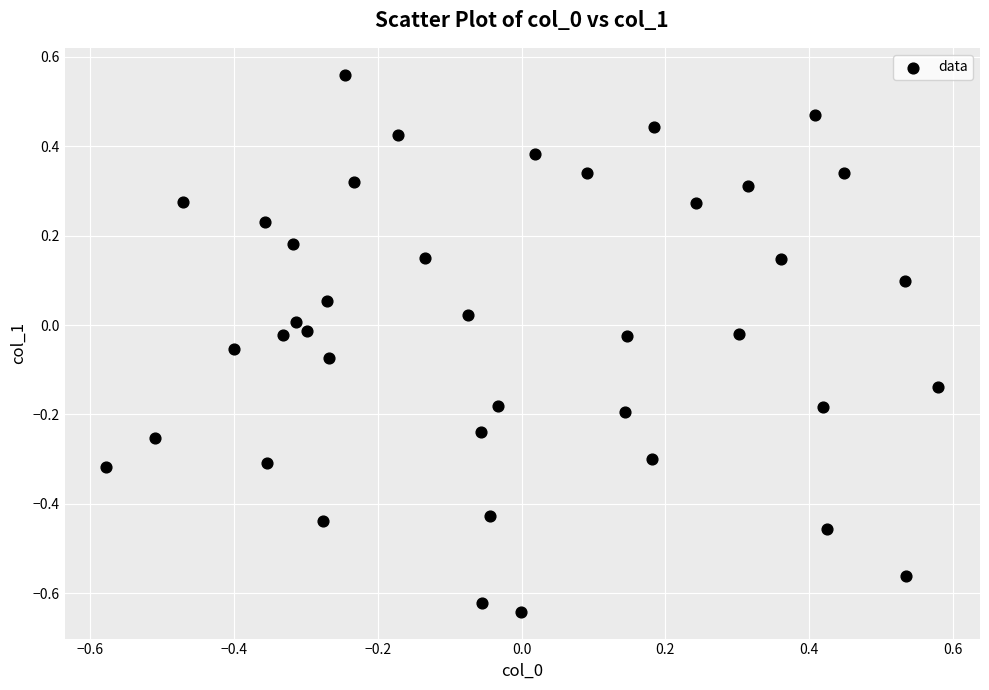

What is the range of Y values (max minus min)?

1.2